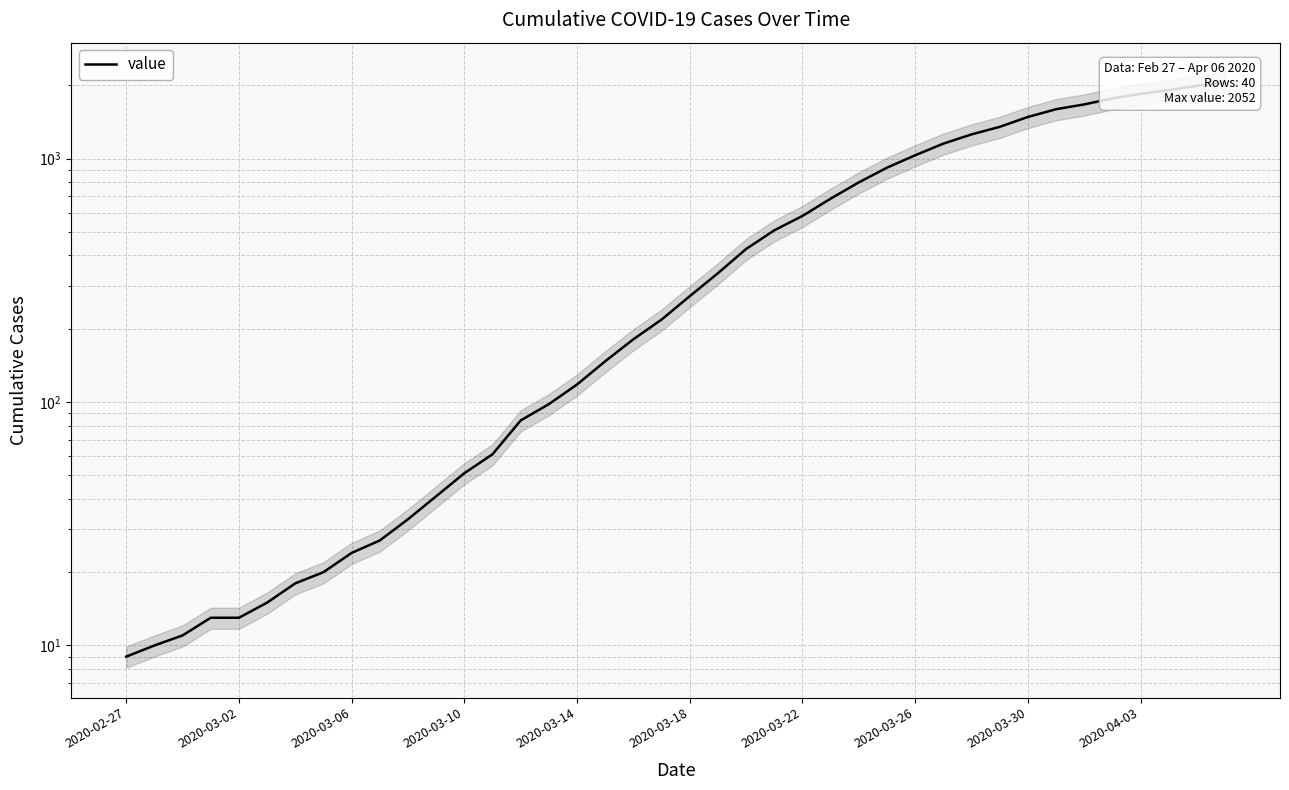

The chart shows a value of 51 at 2020-03-10. True or false?

True